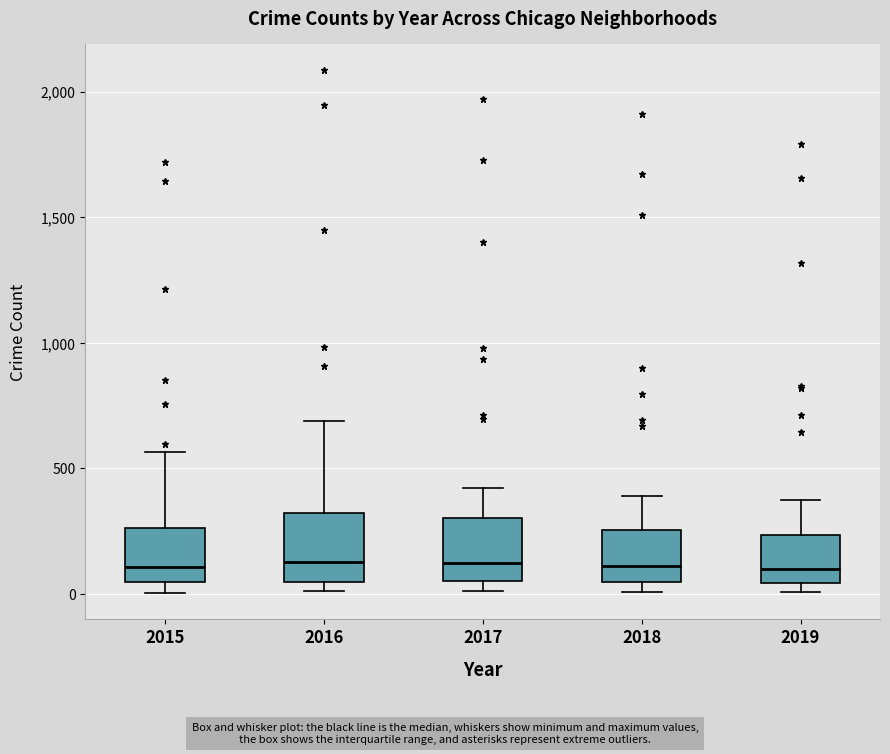

Reading left to right, read every box against the y-axis: the position of its median line, the range the box covers, and the ends of its whiskers. The values are not printed on the chart, so give them approximately, as read against the axis.

2015: median 100, box 50 to 250, whiskers 0 to 550
2016: median 150, box 50 to 300, whiskers 0 to 700
2017: median 100, box 50 to 300, whiskers 0 to 400
2018: median 100, box 50 to 250, whiskers 0 to 400
2019: median 100, box 50 to 250, whiskers 0 to 400